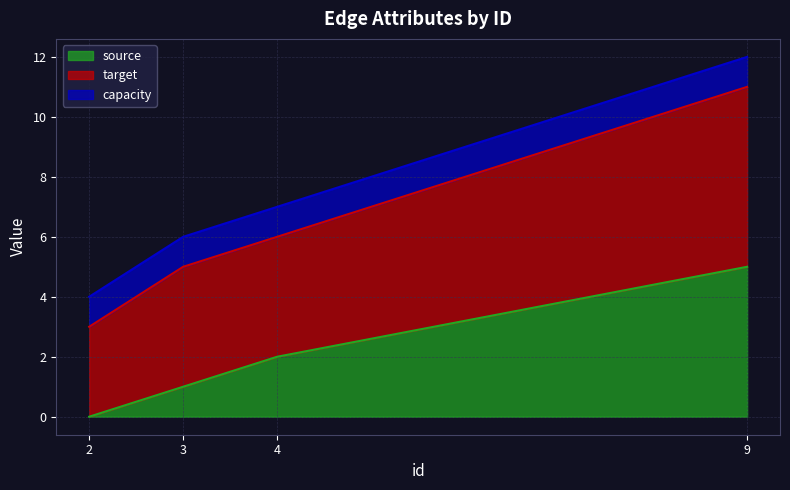

How many values in source are above zero?

3